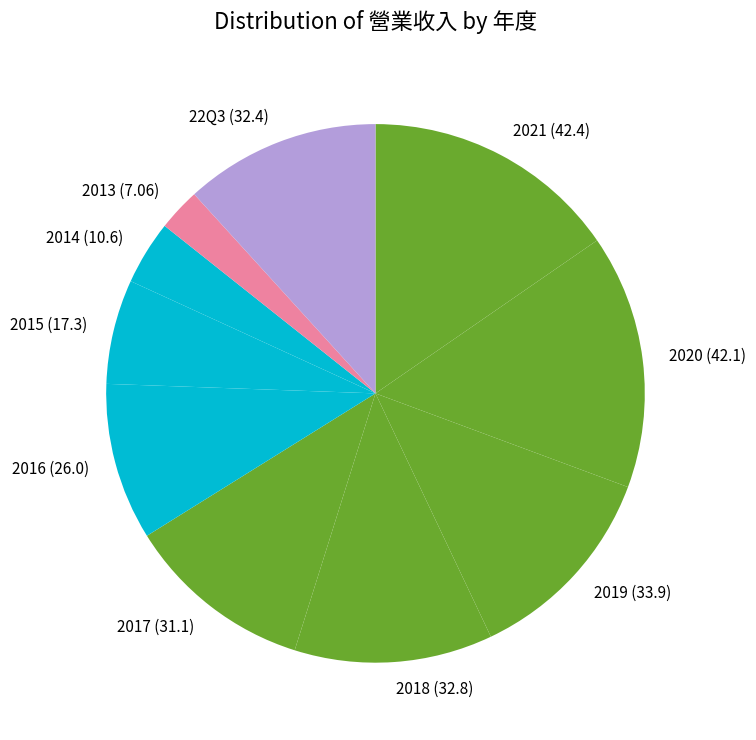

True or false: 2021 (42.4) accounts for 15% of the total.

True